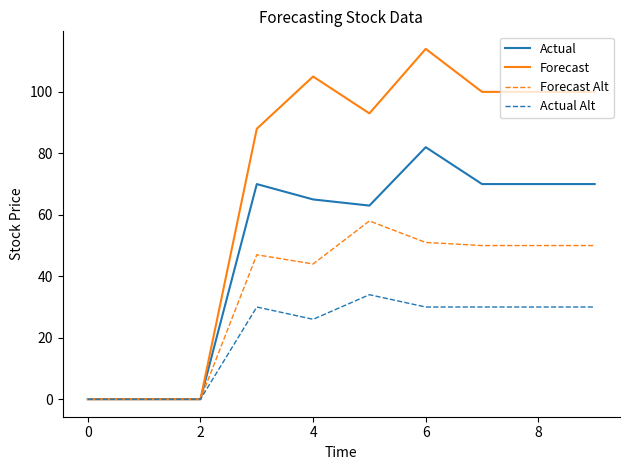

Which series has the widest spread of values?

Forecast